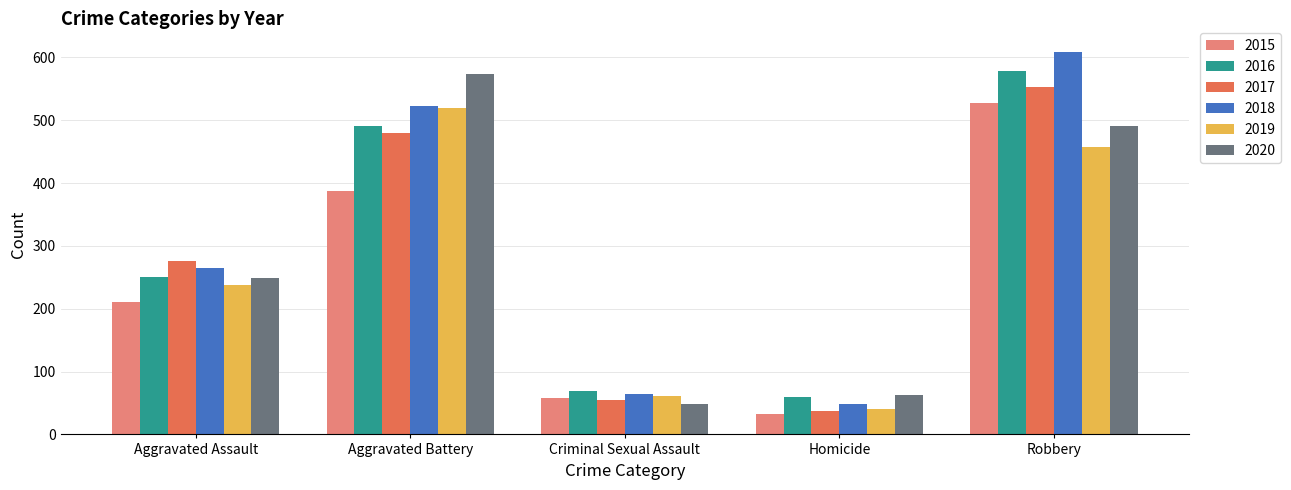

List the labels in order of 2018 value, largest first.

Robbery, Aggravated Battery, Aggravated Assault, Criminal Sexual Assault, Homicide